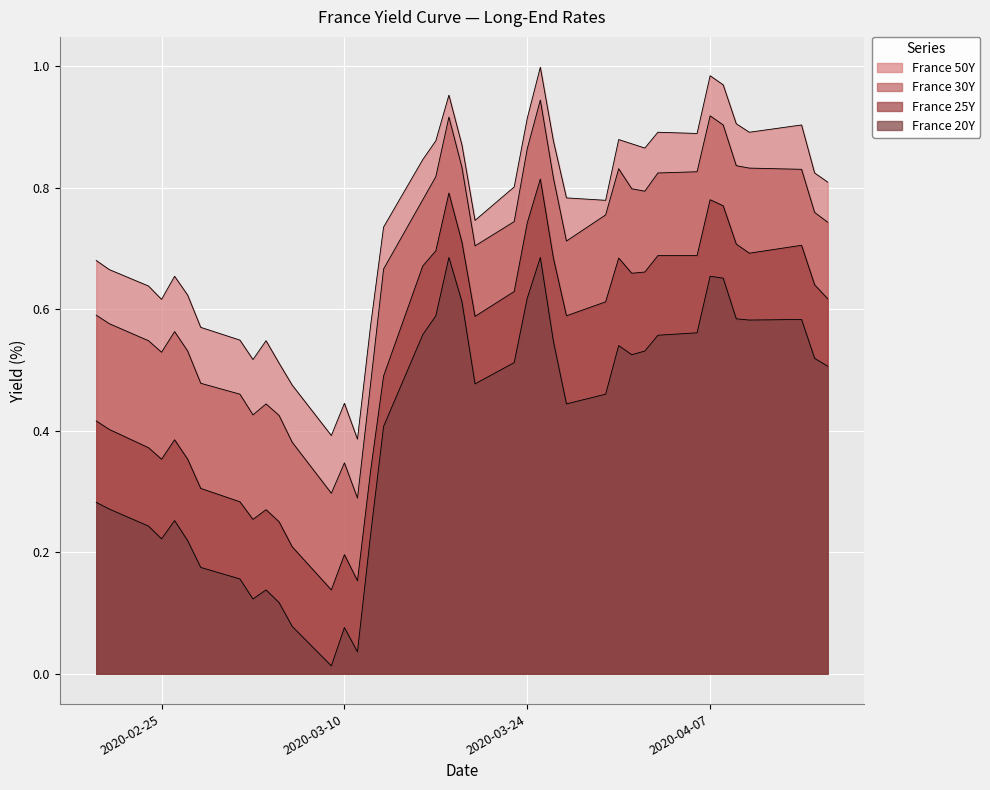

The value of France 50Y at 4 is 0.3. True or false?

False